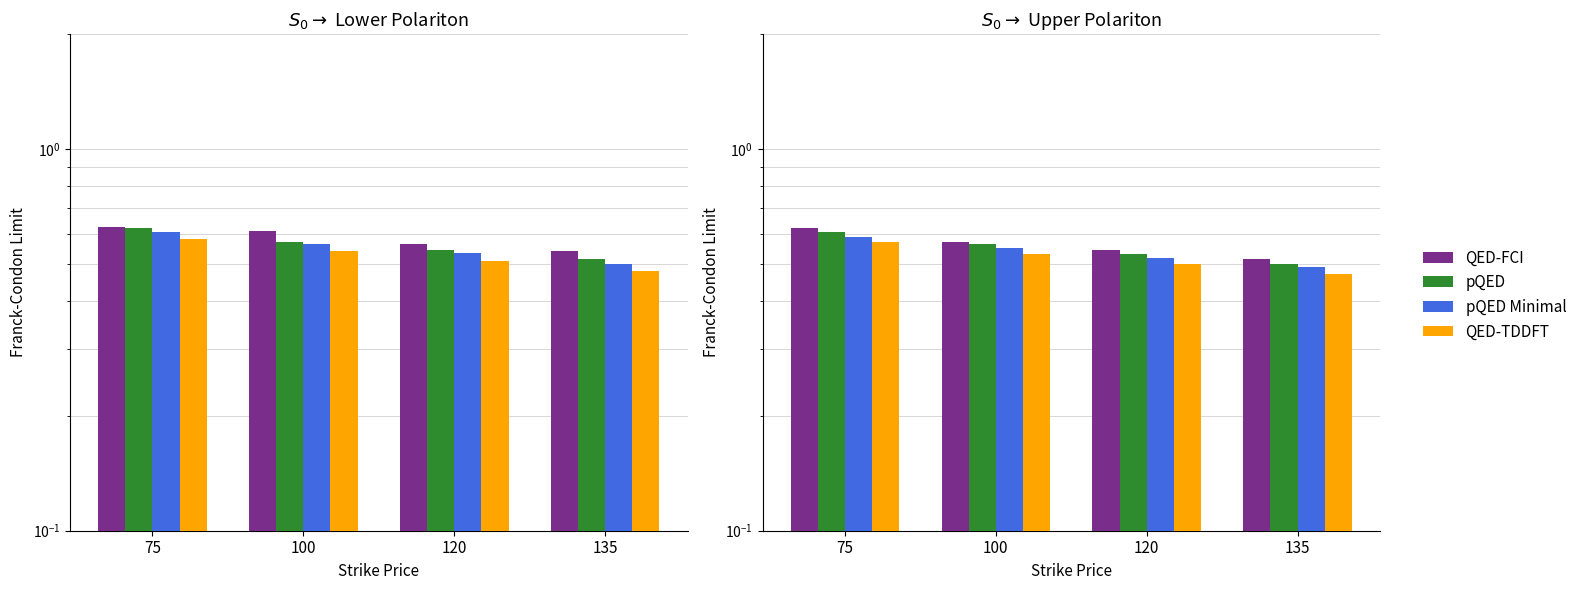

Reading right to left, extract all data points from this chart.

QED-FCI: 135=0.5	120=0.5	100=0.6	75=0.6
pQED: 135=0.5	120=0.5	100=0.6	75=0.6
pQED Minimal: 135=0.5	120=0.5	100=0.6	75=0.6
QED-TDDFT: 135=0.5	120=0.5	100=0.5	75=0.6